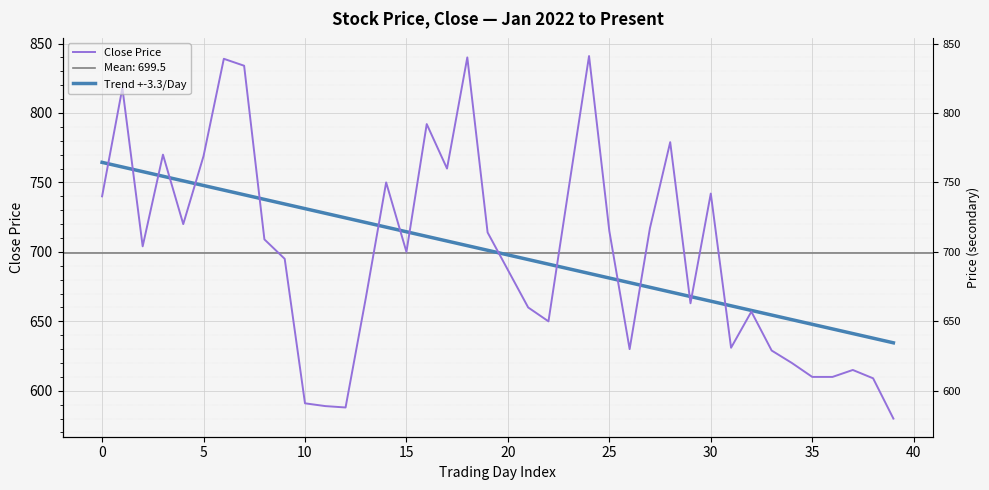

Reading left to right, what are all the values shown in this chart?

Close Price: 740.0	818.0	704.0	770.0	720.0	769.0	839.0	834.0	709.0	695.0	591.0	589.0	588.0	667.0	750.0	700.0	792.0	760.0	840.0	714.0	687.0	660.0	650.0	746.0	841.0	715.0	630.0	717.0	779.0	663.0	742.0	631.0	657.0	629.0	620.0	610.0	610.0	615.0	609.0	580.0
Trend +-3.3/Day: 764.4	761.1	757.8	754.5	751.1	747.8	744.5	741.1	737.8	734.5	731.1	727.8	724.5	721.1	717.8	714.5	711.2	707.8	704.5	701.2	697.8	694.5	691.2	687.8	684.5	681.2	677.9	674.5	671.2	667.9	664.5	661.2	657.9	654.5	651.2	647.9	644.5	641.2	637.9	634.6